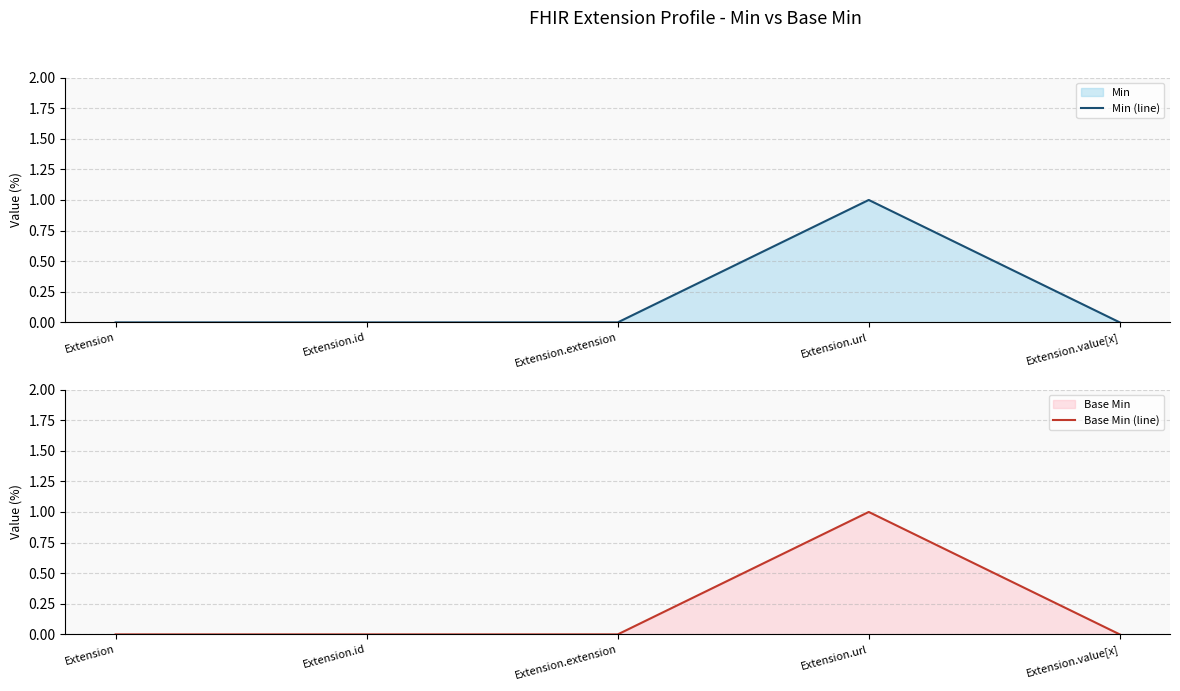

Count the number of data series in this chart.

2